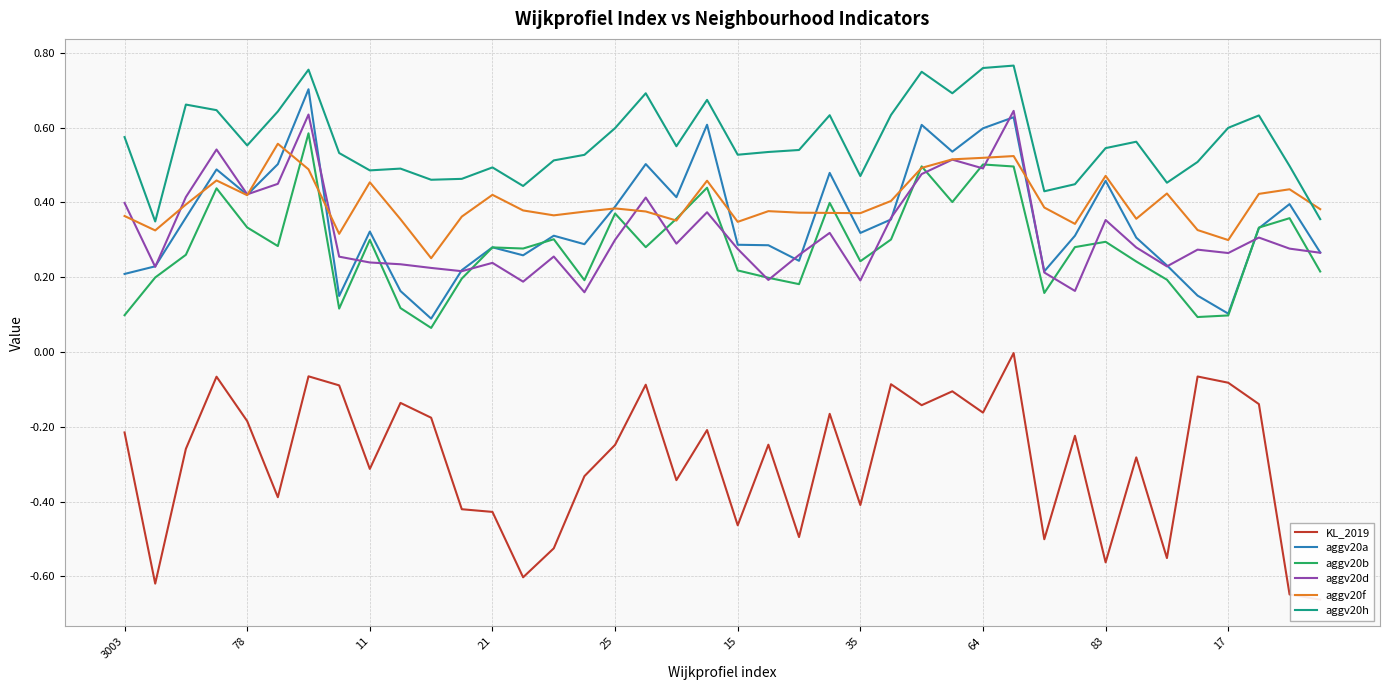

True or false: aggv20h and aggv20b intersect in this chart.

False